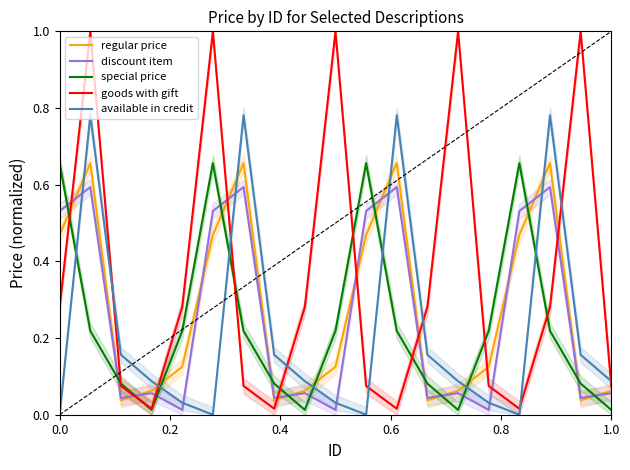

Does the chart have visible grid lines?

No